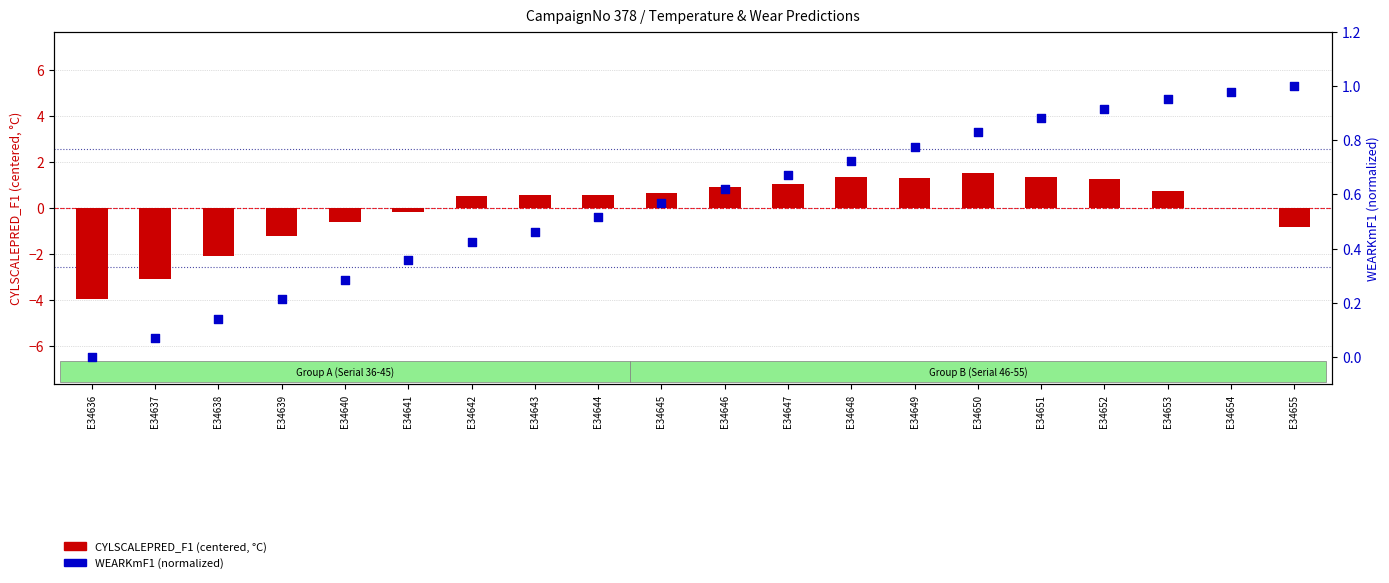

At how many categories does at least one series exceed -1?

20